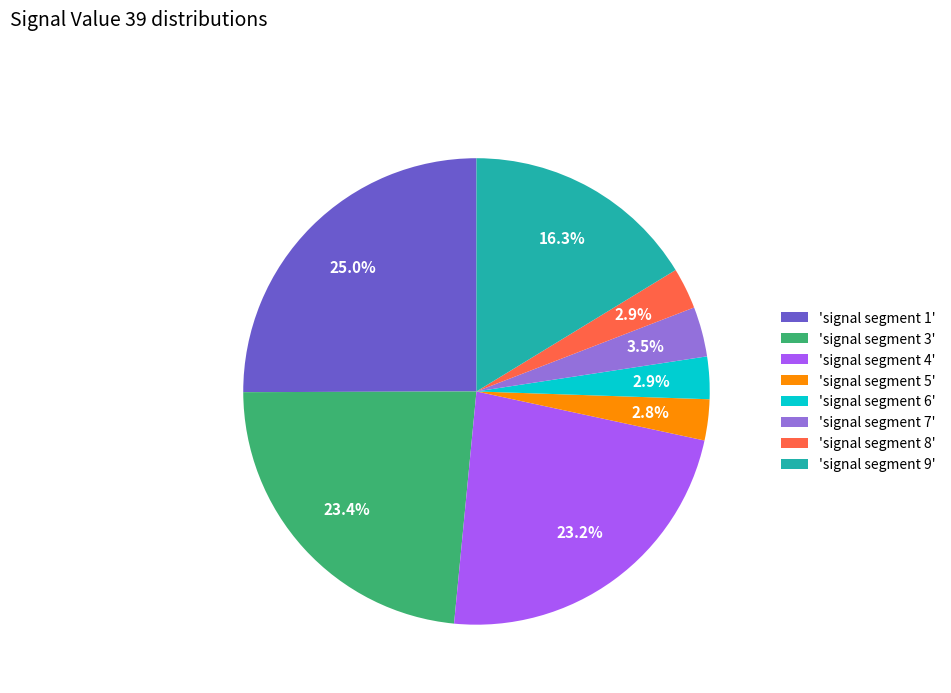

What is the largest slice in the pie chart?

'signal segment 1'